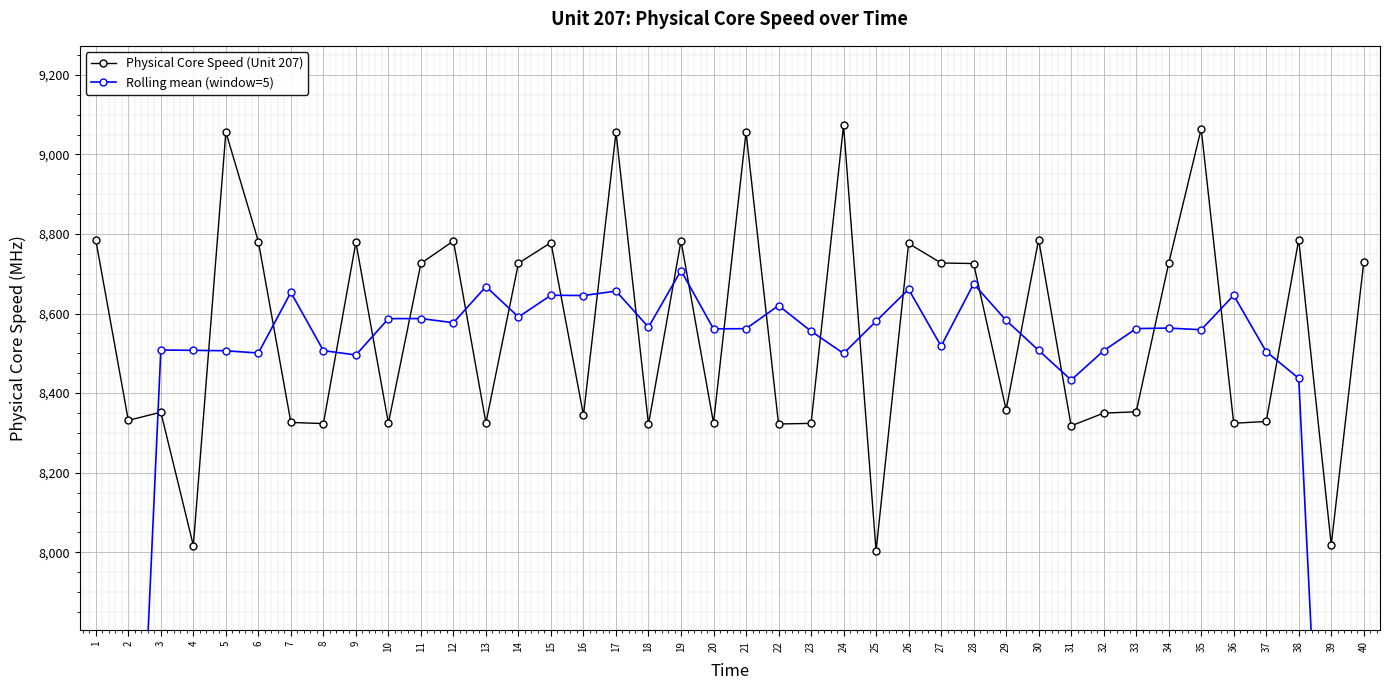

Which series has the largest total across all categories?

Physical Core Speed (Unit 207)